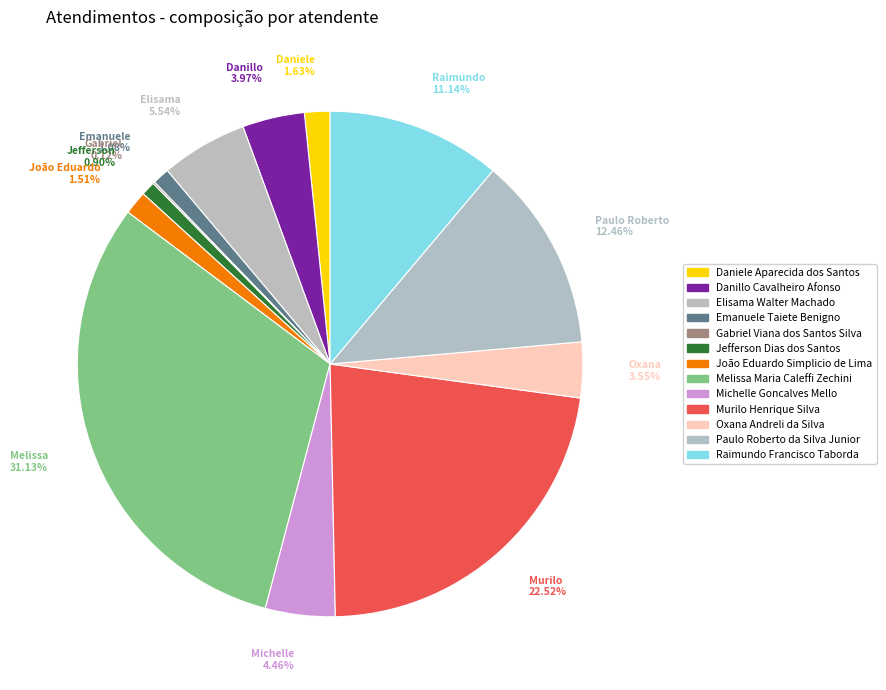

Which category has the smallest portion of the pie?

Gabriel Viana dos Santos Silva